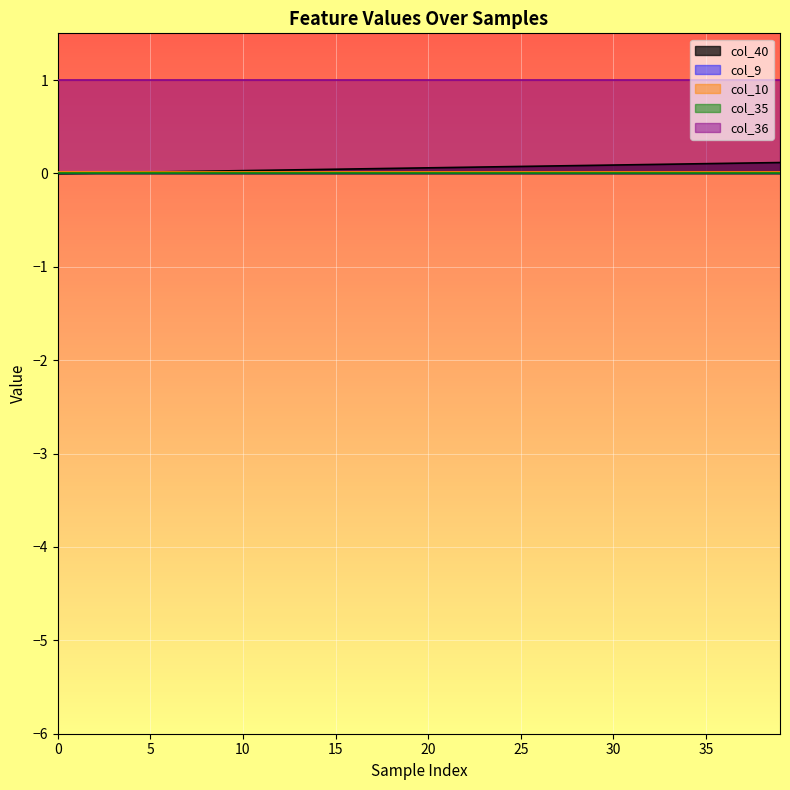

True or false: col_36 and col_40 cross at least once.

False